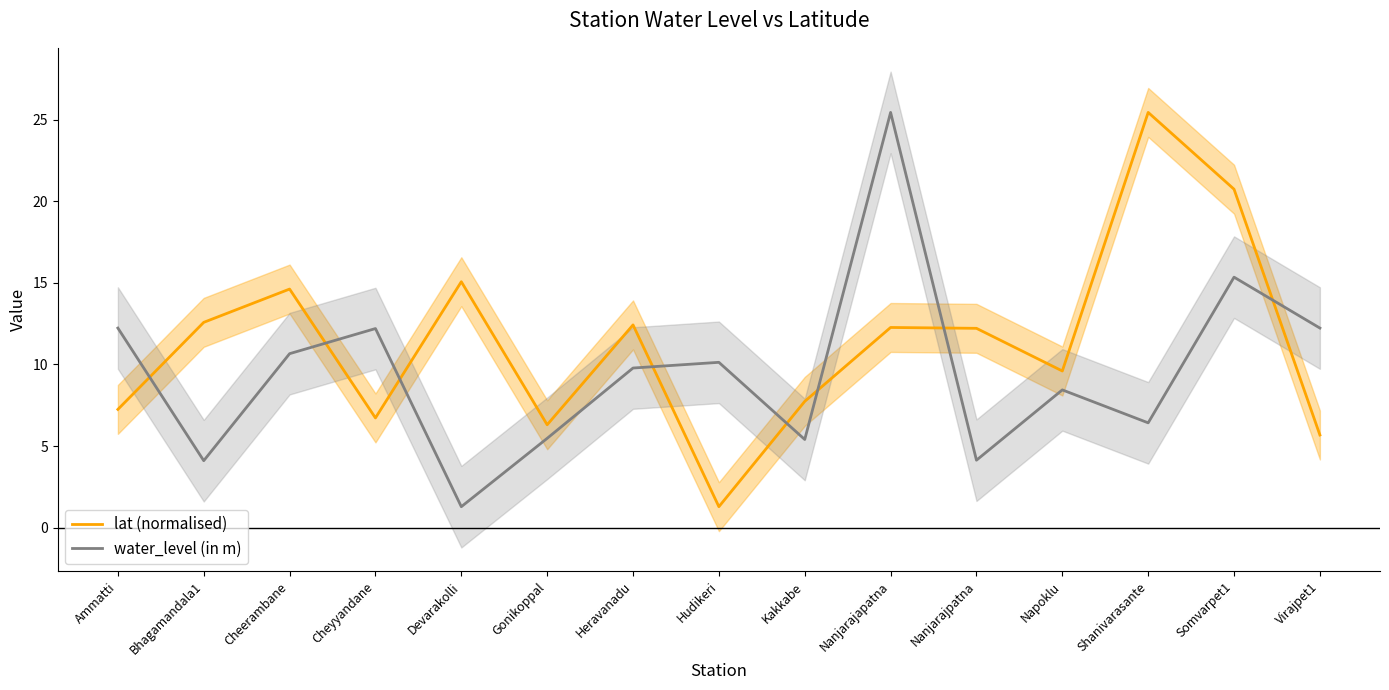

What is the value of the lat (normalised) point at the 8th from the left?

1.3